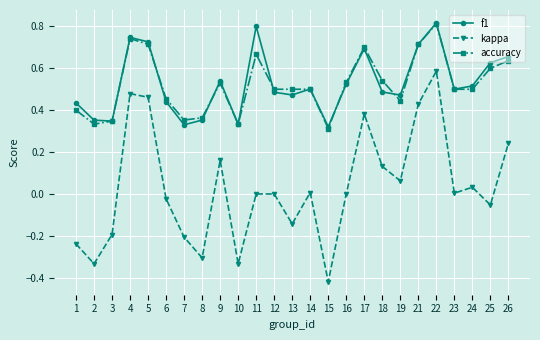

At which category is the sum across all series the highest?

22